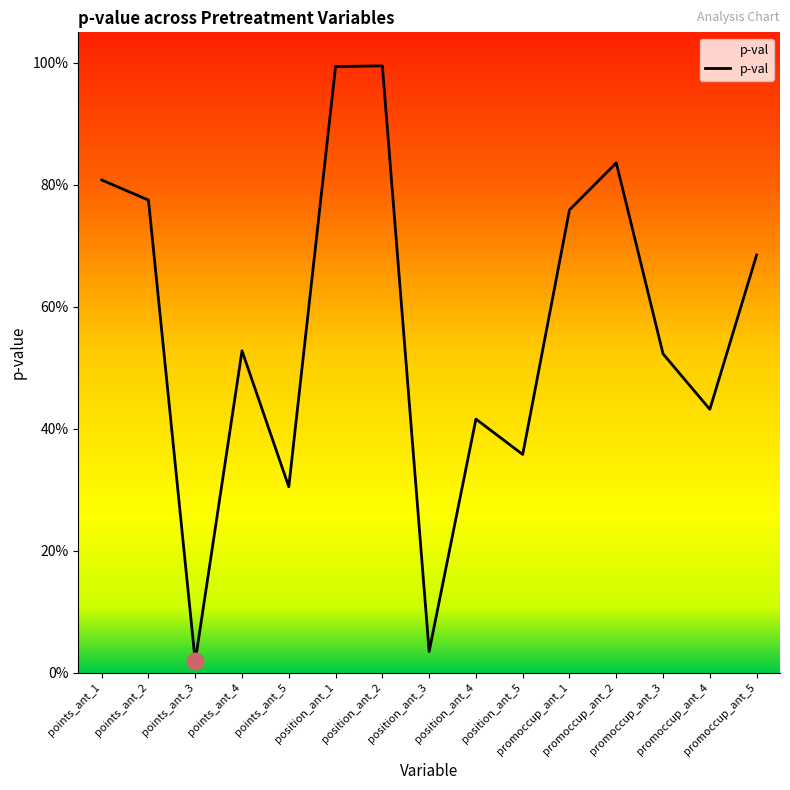

How many points are higher than both their immediate neighbors (excluding endpoints)?

4